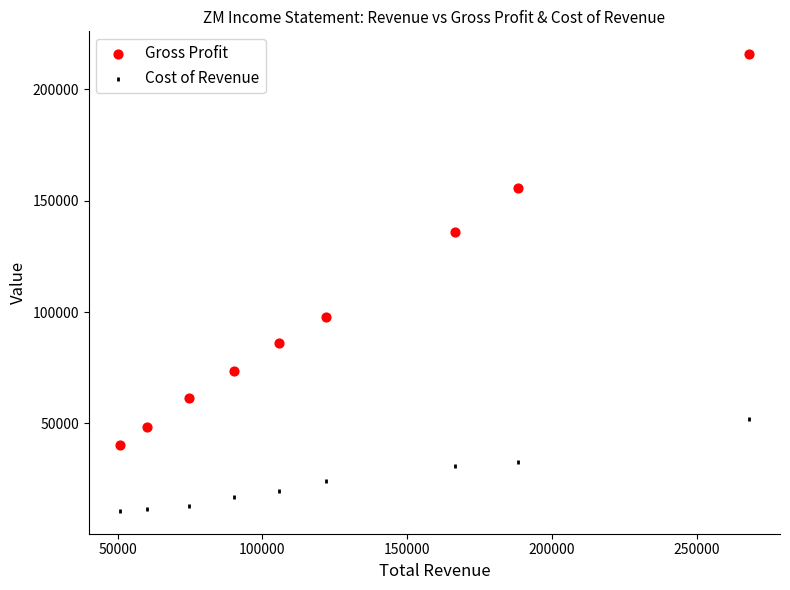

What are all the series names shown in the legend?

Gross Profit, Cost of Revenue